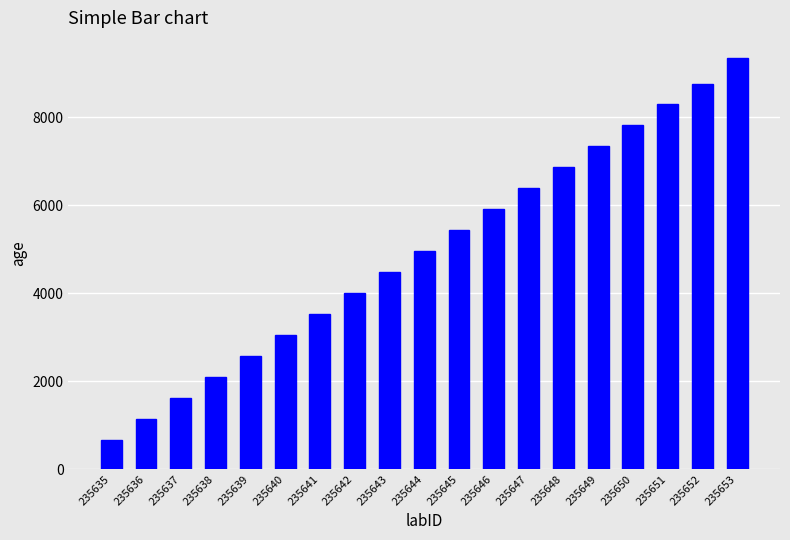

At which category does the chart reach its minimum across all series?

235635